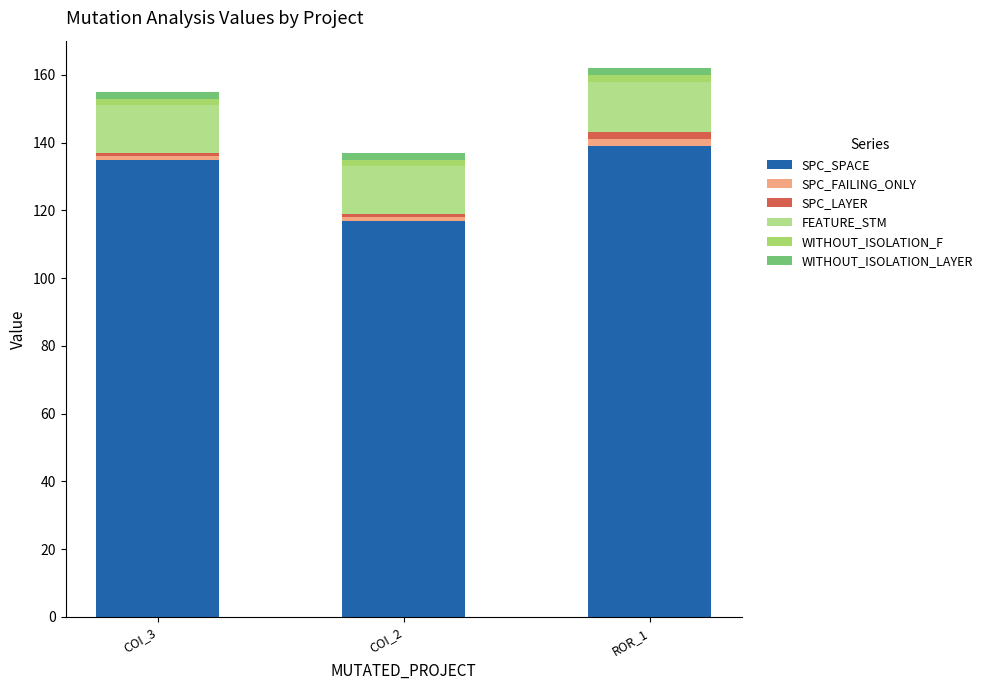

Does the chart contain any negative values?

No